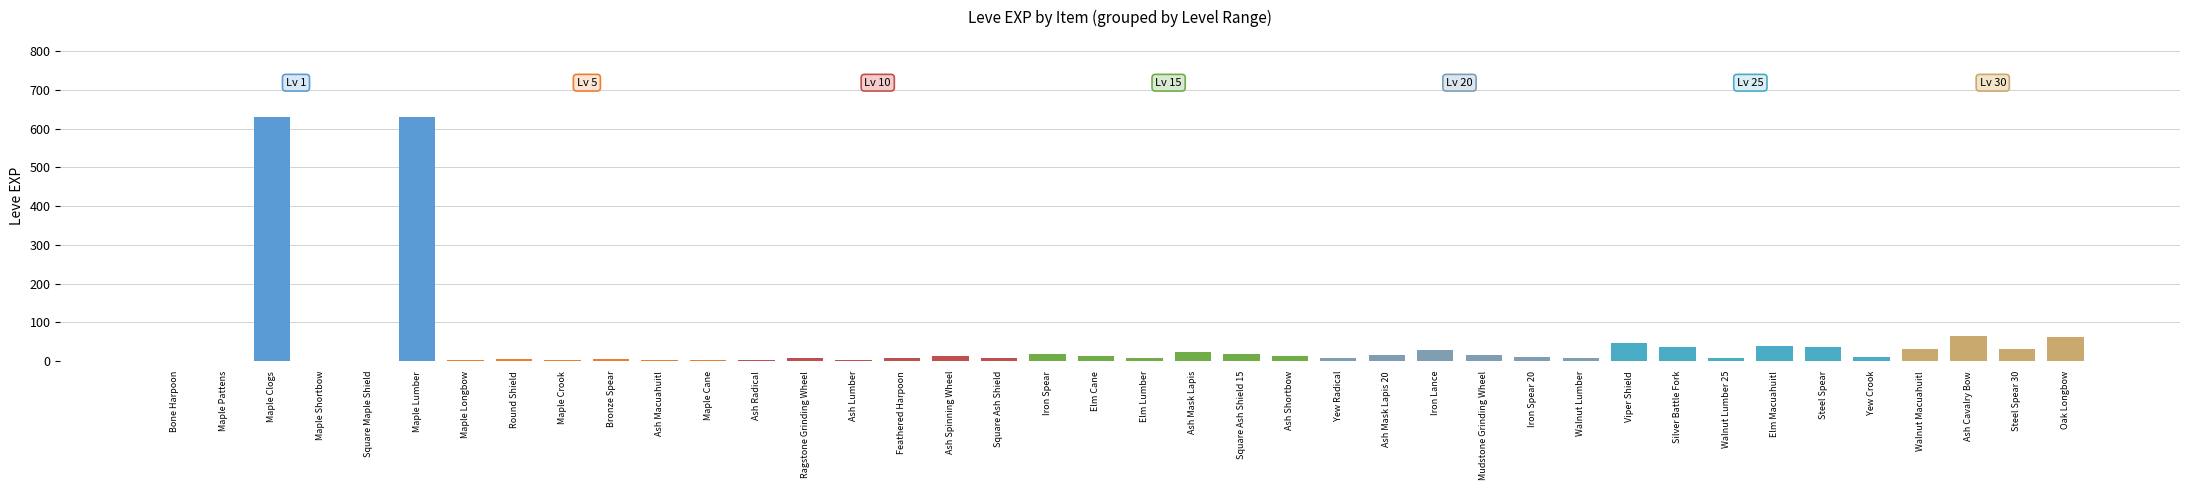

True or false: the data shows 62 at Oak Longbow.

True